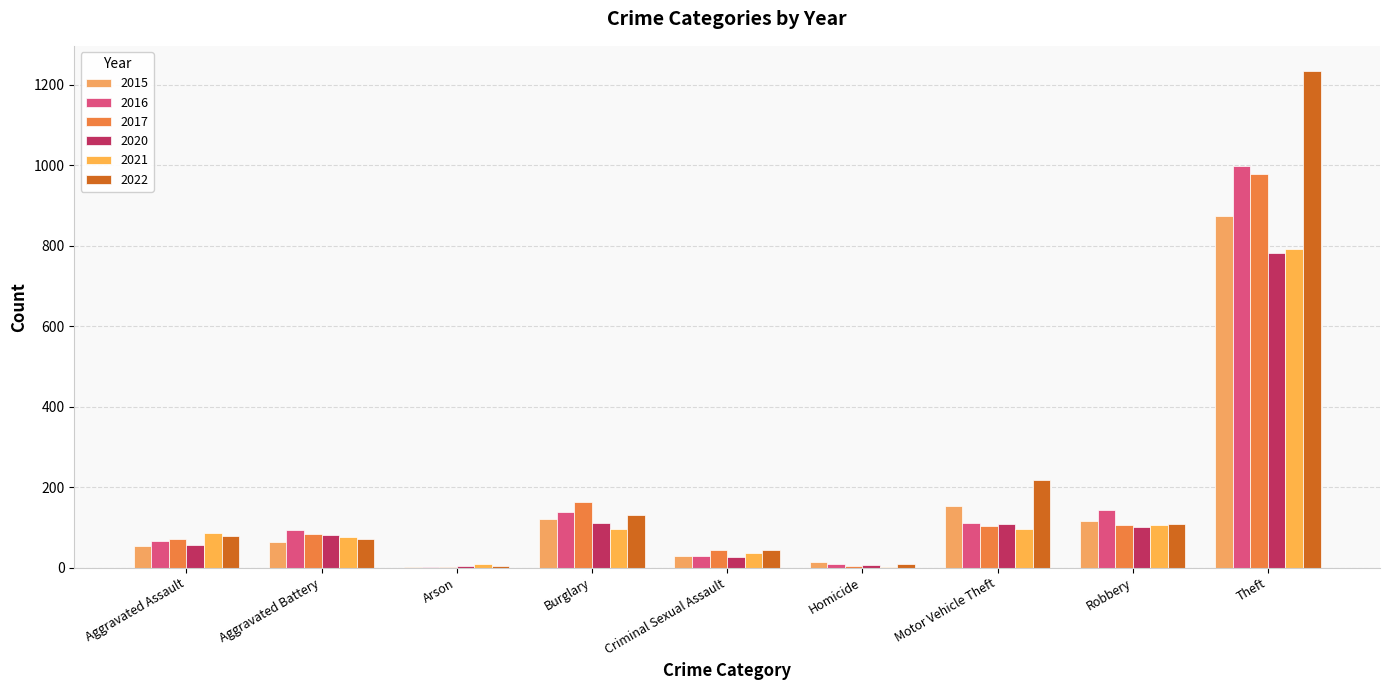

Does the chart contain stacked bars?

No